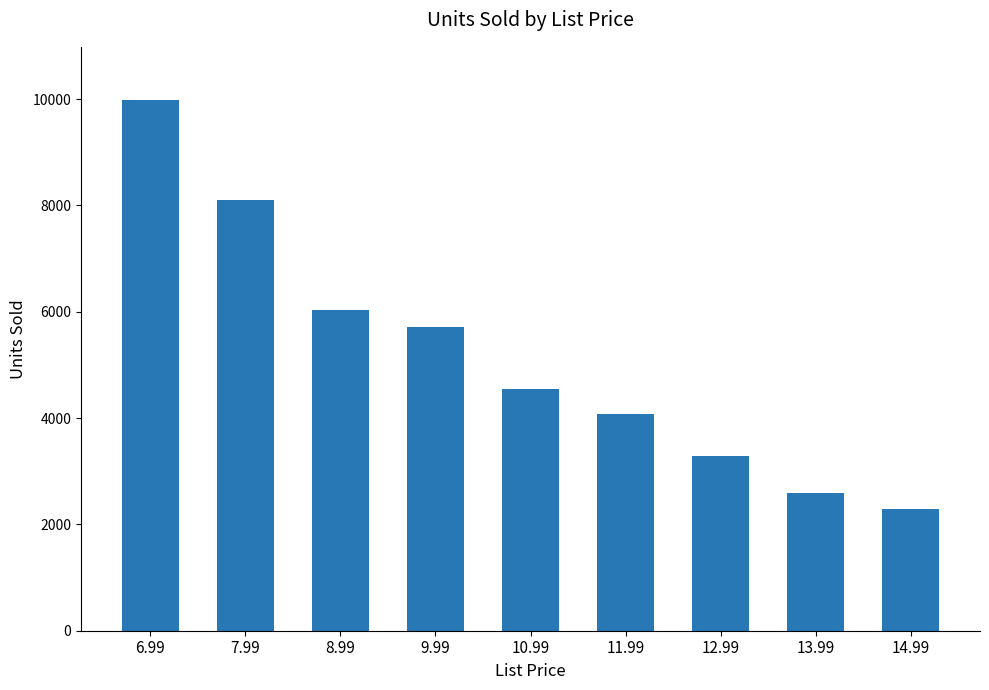

Reading left to right, list all the values displayed in this chart.

6.99=9985	7.99=8110	8.99=6039	9.99=5721	10.99=4555	11.99=4075	12.99=3290	13.99=2592	14.99=2289